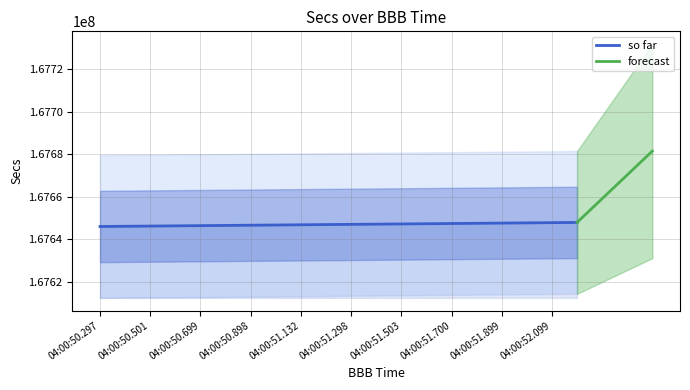

What is the label of the 18th point from the right?

04:00:50.501